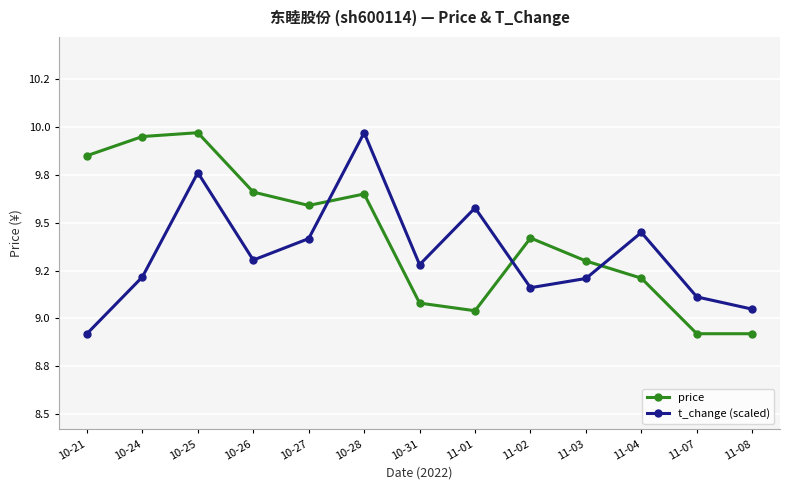

Does the chart have visible grid lines?

Yes